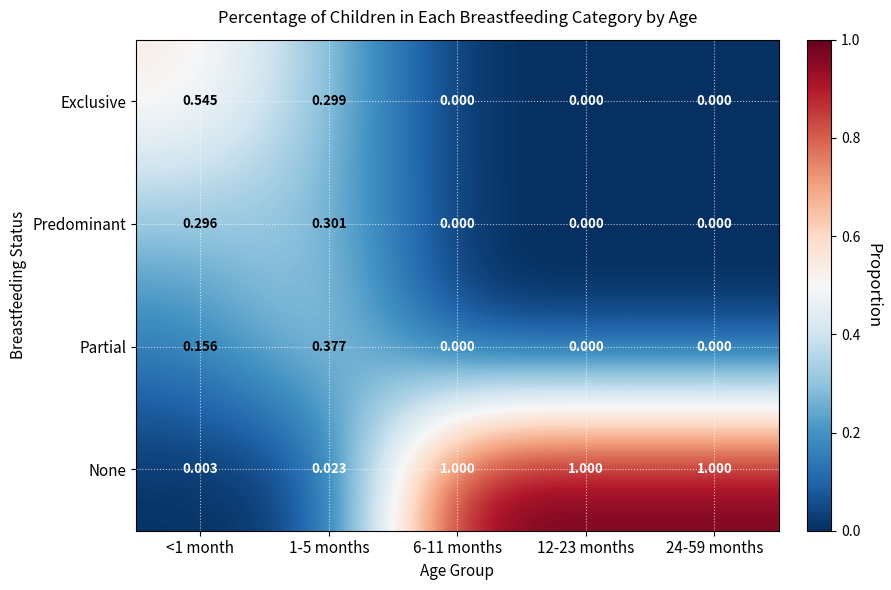

Which series has the largest total across all categories?

None